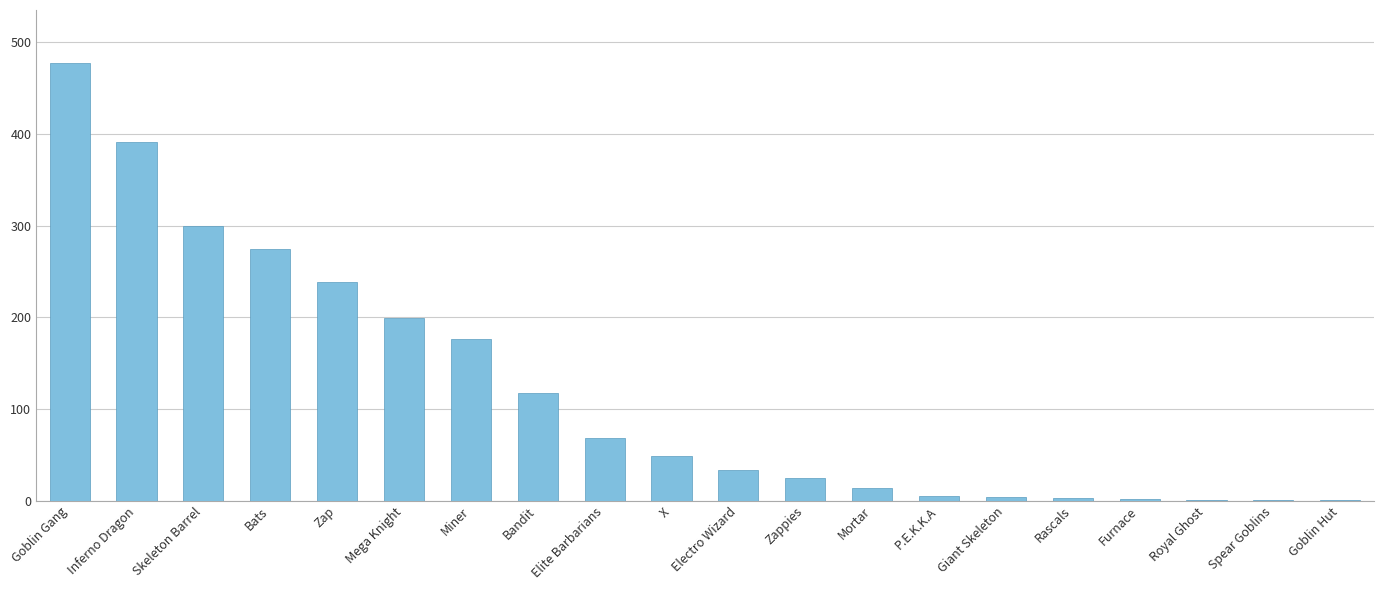

Are the bars horizontal?

No